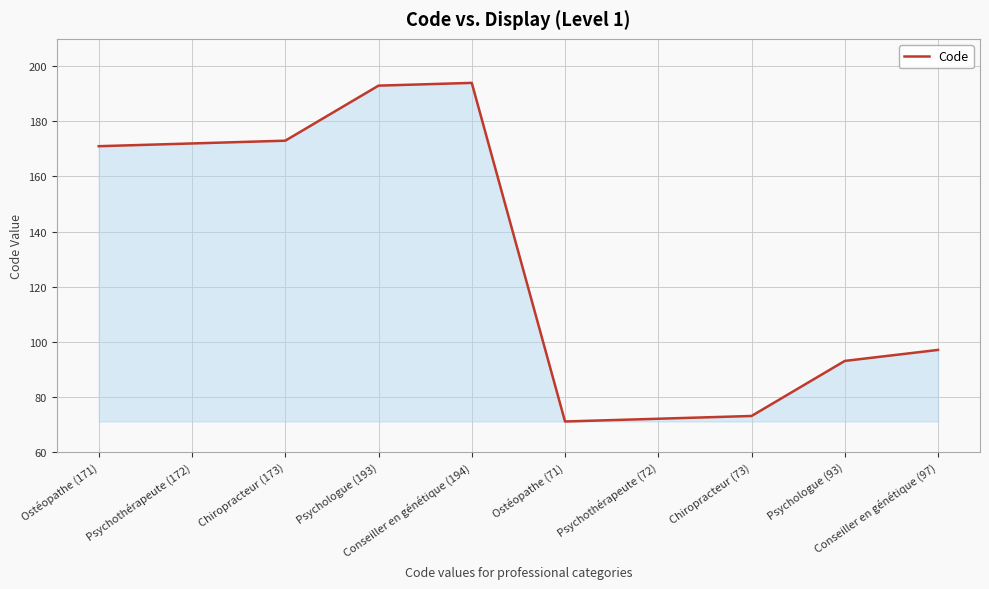

What is the smallest value displayed?

71